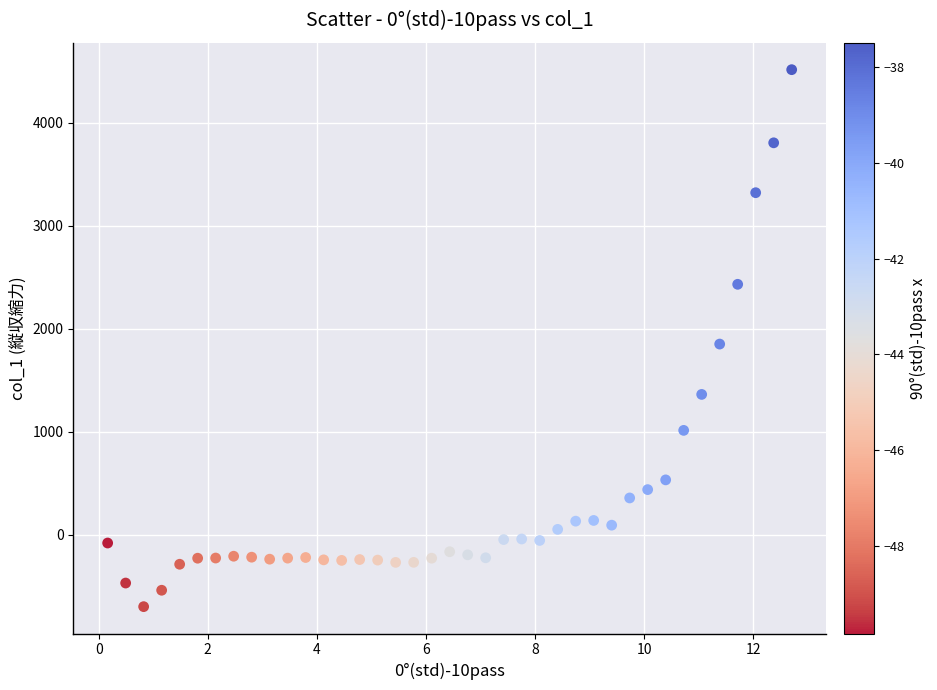

What is the range of Y values (max minus min)?

5213.7